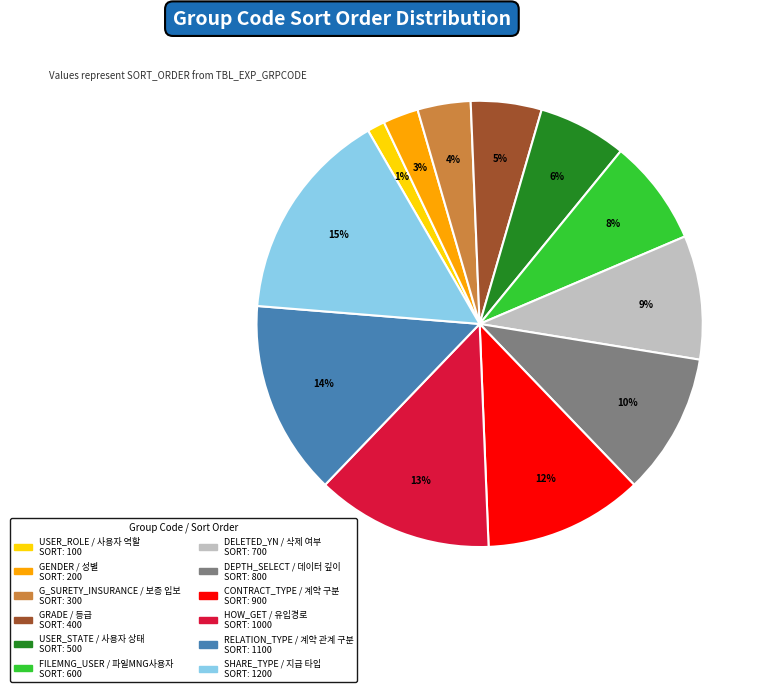

Is there any slice that represents more than half of the pie?

No